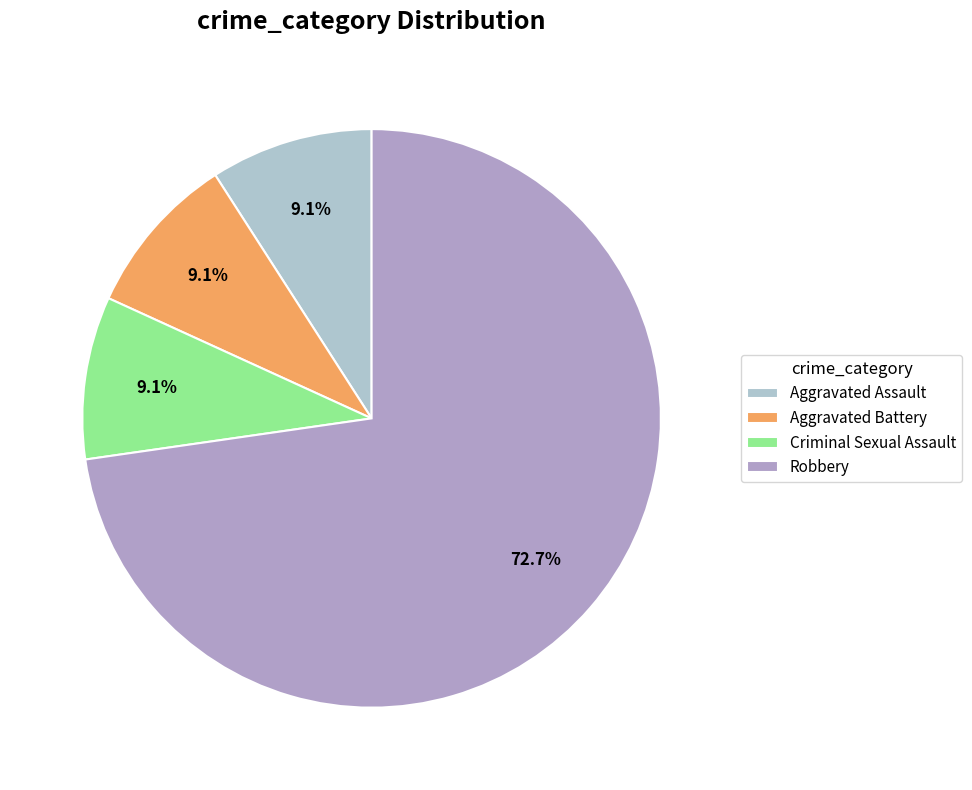

To the nearest percent, what portion does Aggravated Assault represent?

9%